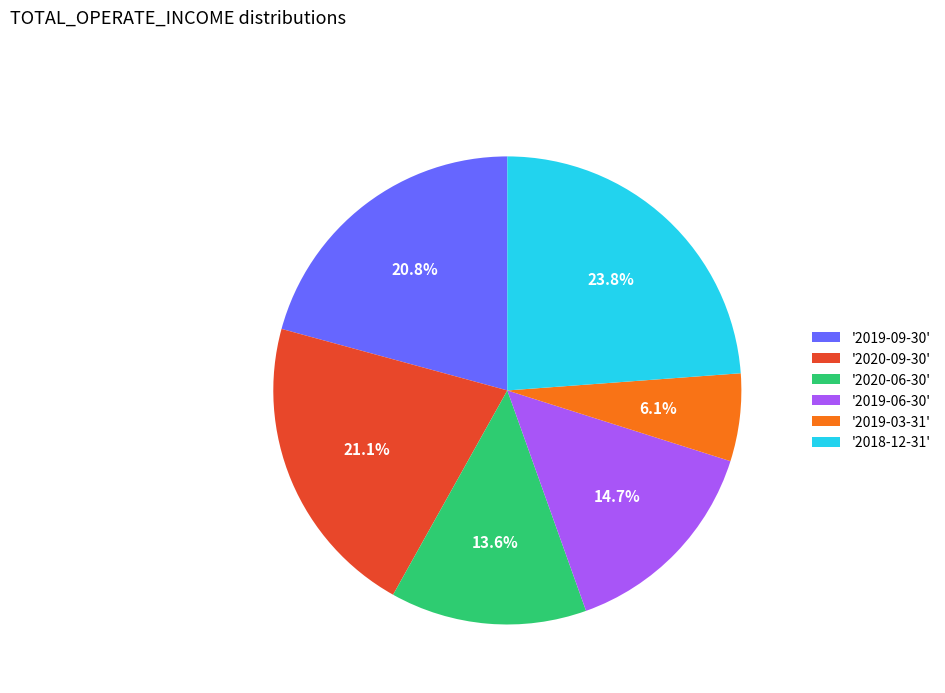

What portion of the pie excludes '2018-12-31'?

76.2%